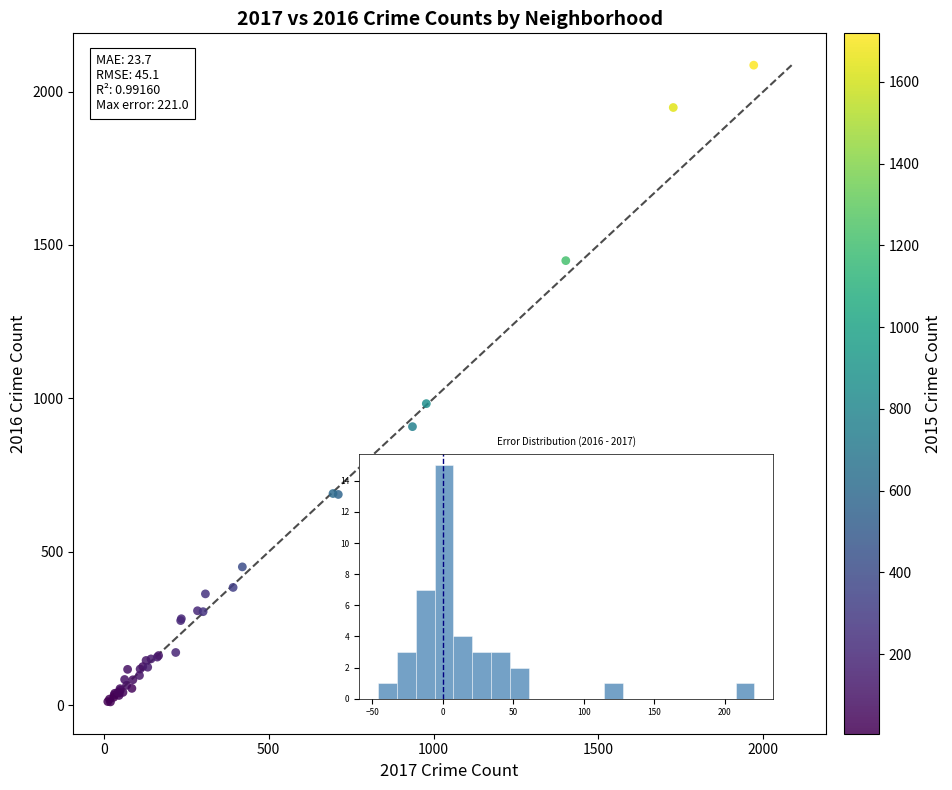

What Y value in the scatter plot is closest to 1048?

983